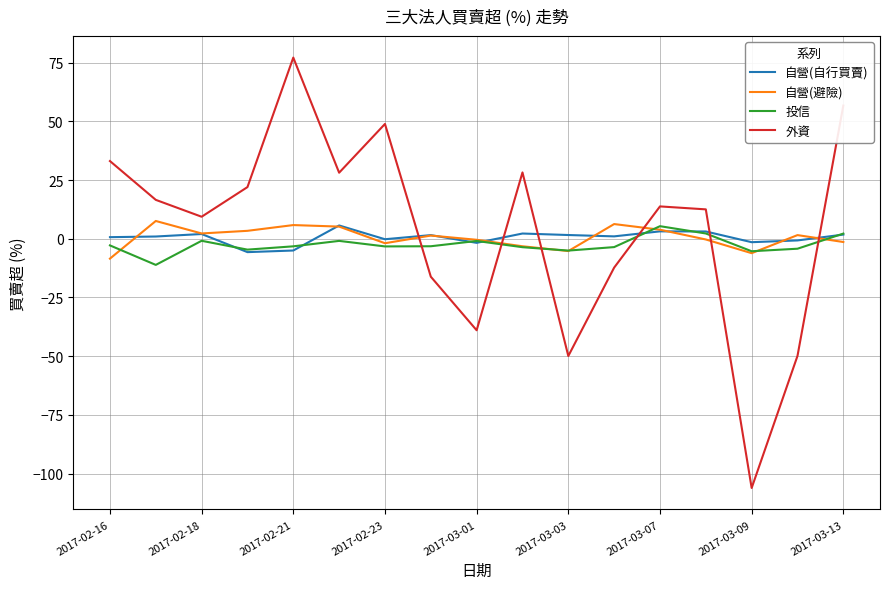

What is the maximum value shown in the chart?

77.2